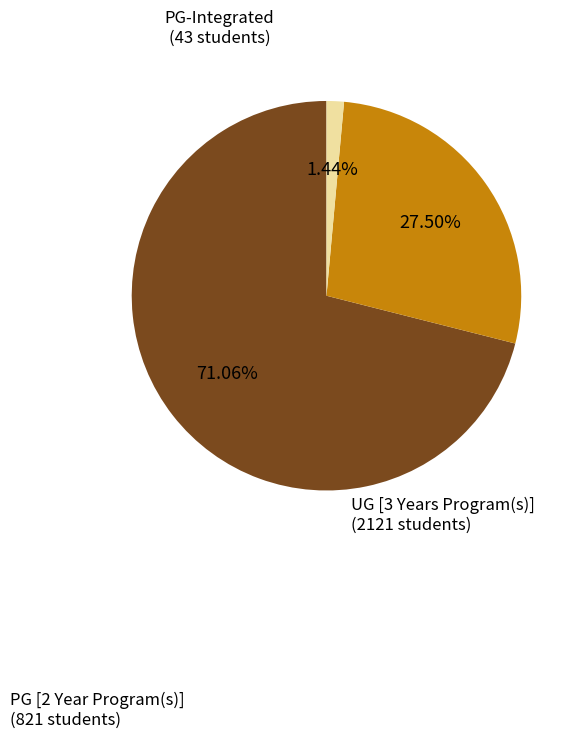

How many segments does this pie chart have?

3